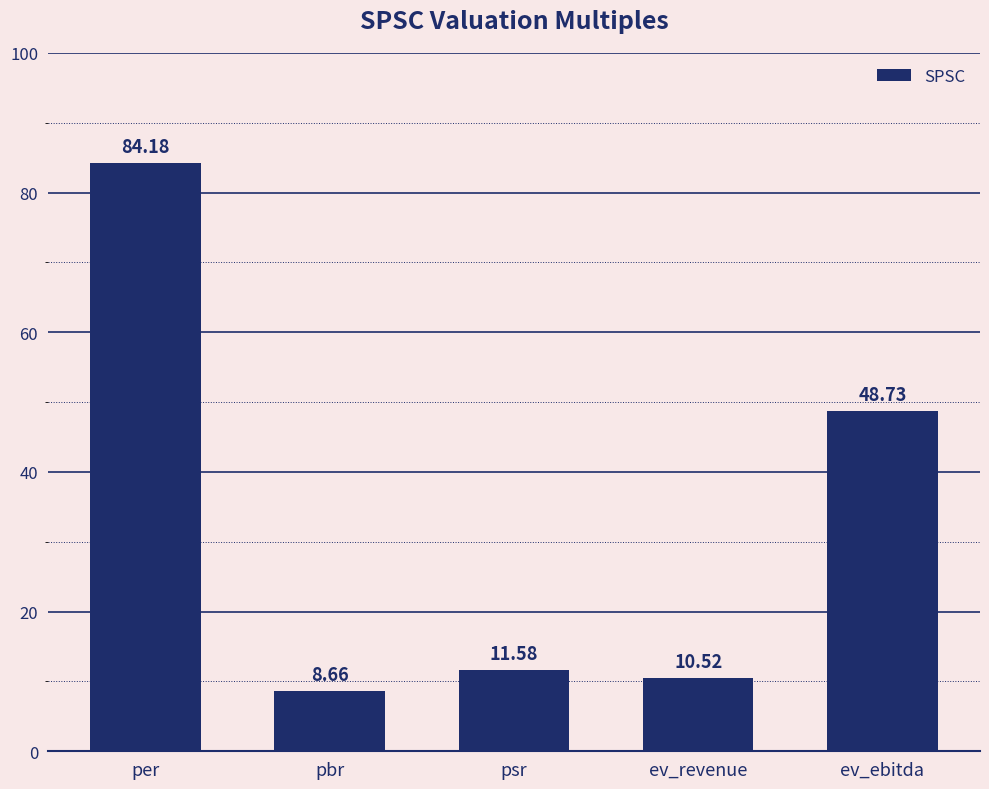

At which label does the data first exceed 11?

per